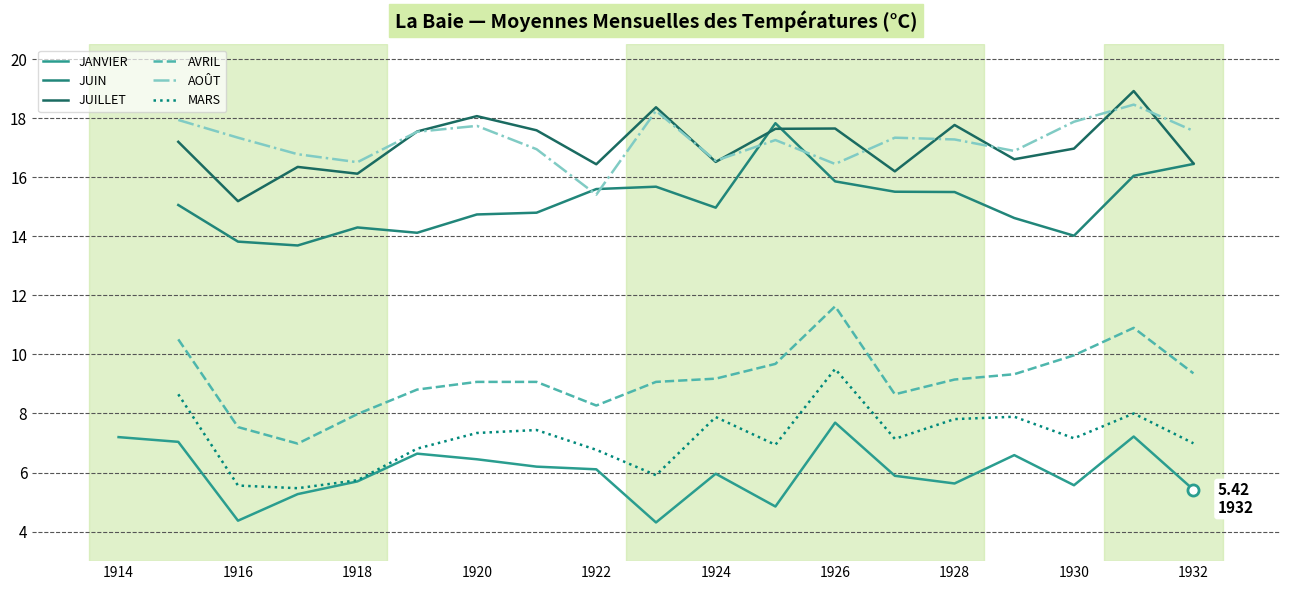

Which category has the highest value in the JANVIER series?

1926